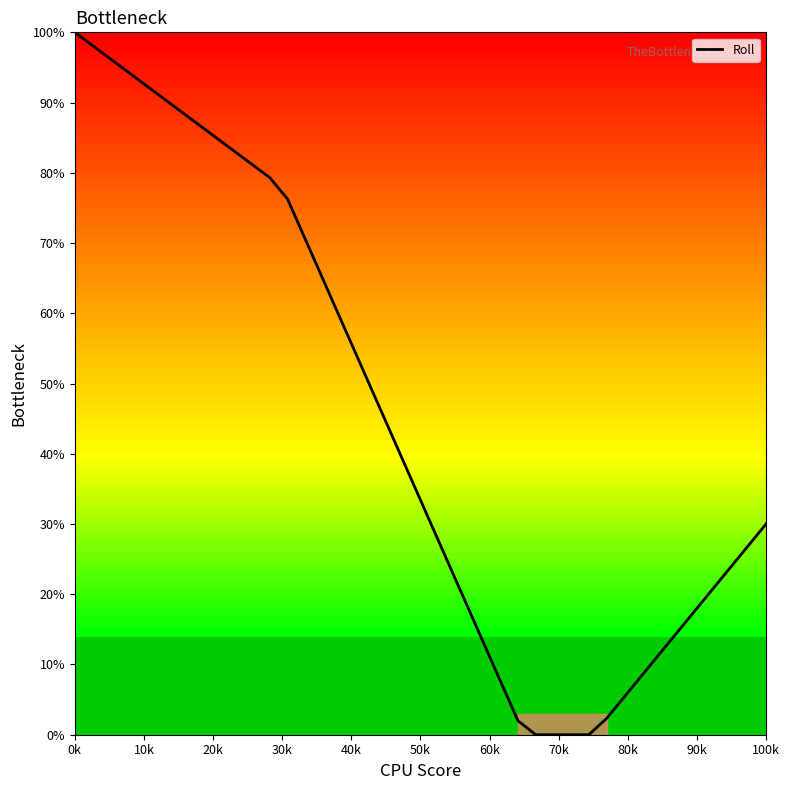

What is the difference between the maximum and minimum values?

100.0